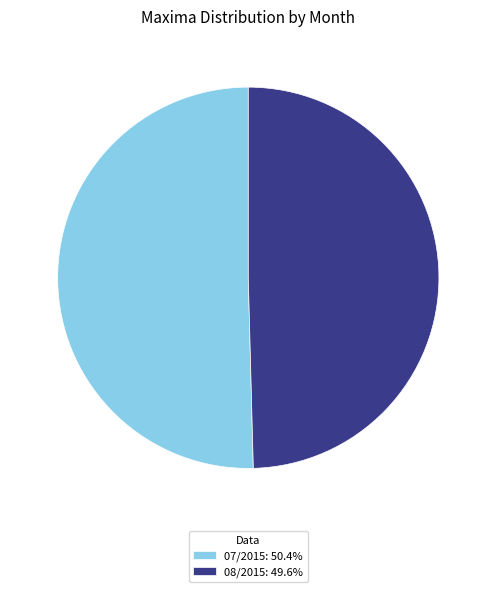

True or false: 07/2015 accounts for 59% of the total.

False